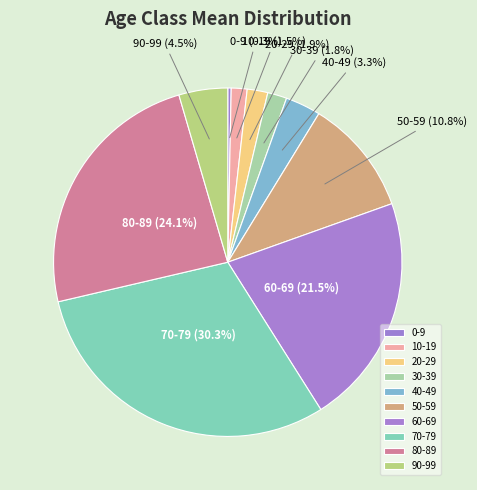

Which slice is the largest?

70-79